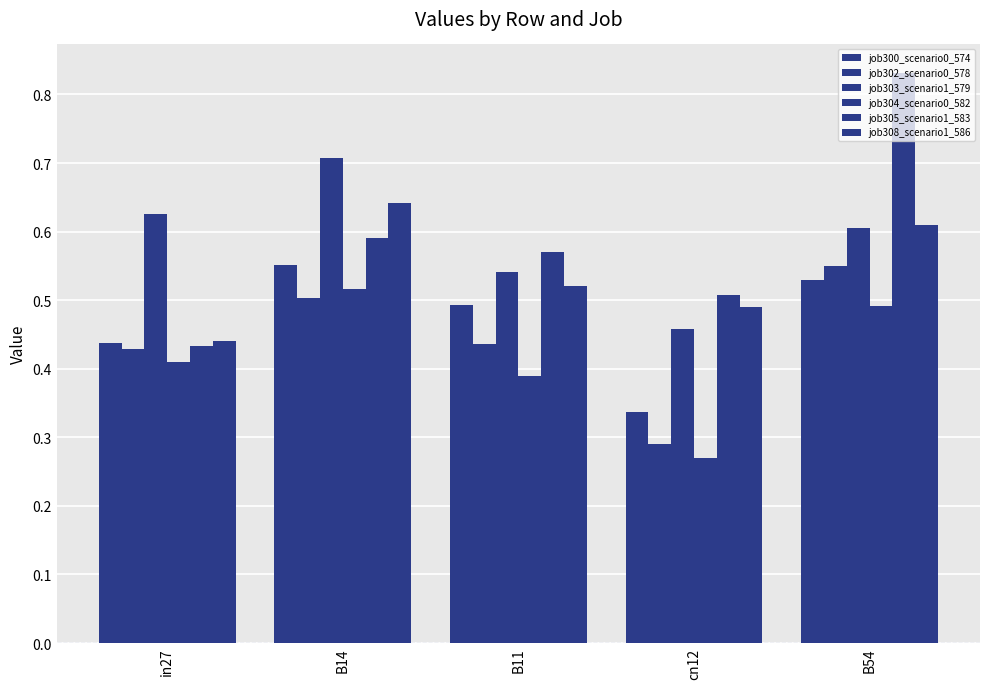

What is the minimum value shown in the chart?

0.3